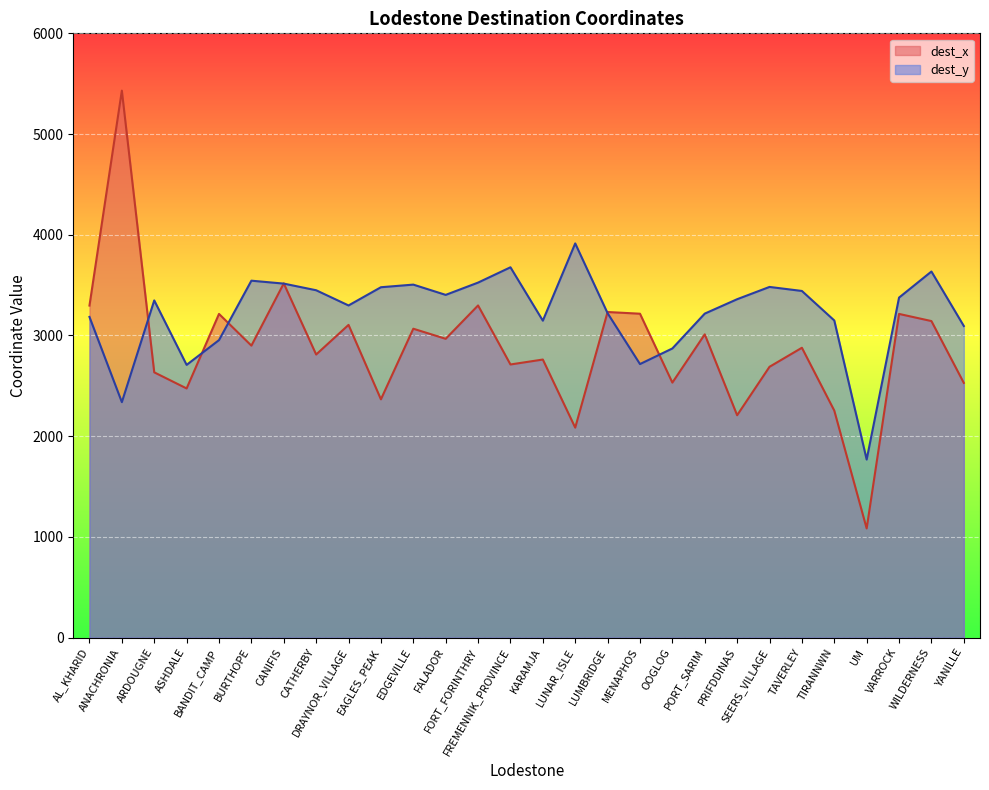

Reading left to right, list all the values displayed in this chart.

dest_x: 3297	5431	2634	2474	3214	2899	3517	2811	3105	2366	3067	2967	3298	2712	2761	2085	3233	3216	2532	3011	2208	2689	2878	2254	1084	3214	3143	2529
dest_y: 3184	2338	3348	2708	2954	3544	3515	3449	3298	3479	3505	3403	3525	3677	3147	3914	3221	2716	2871	3217	3360	3482	3442	3149	1768	3376	3635	3094